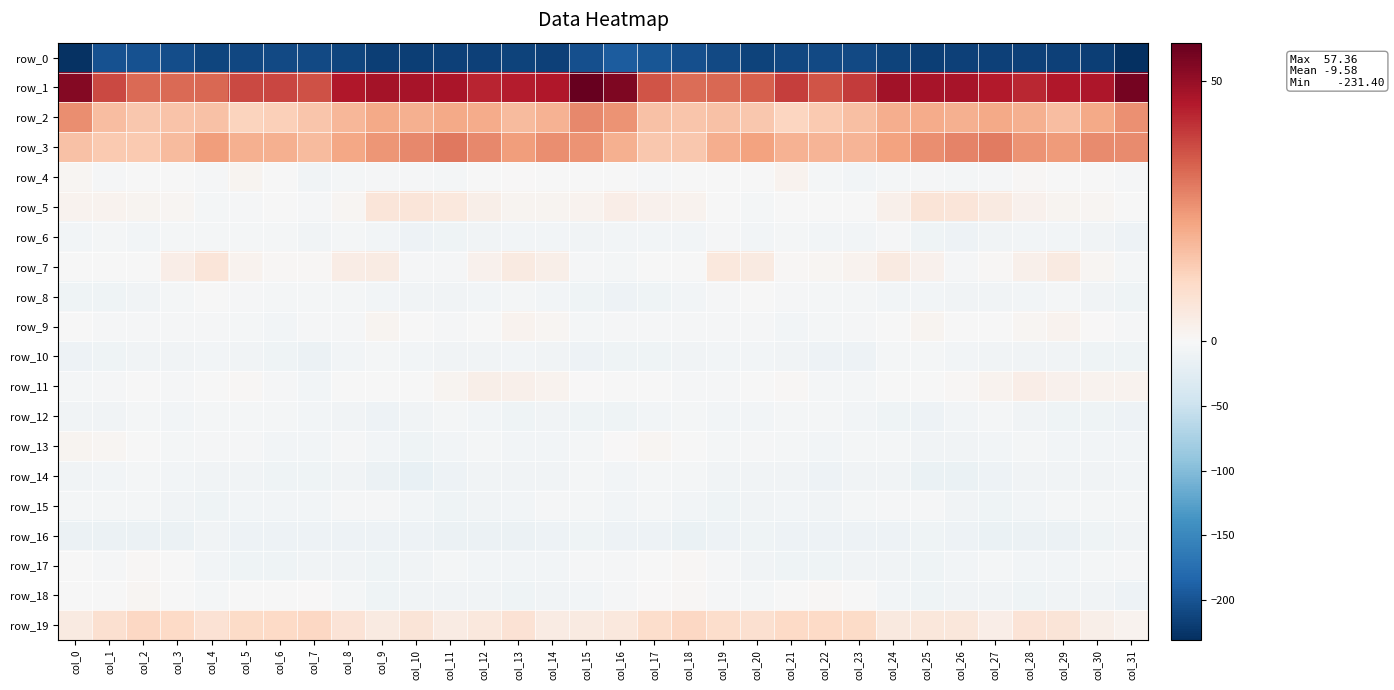

At which category is the sum across all series the highest?

col_16